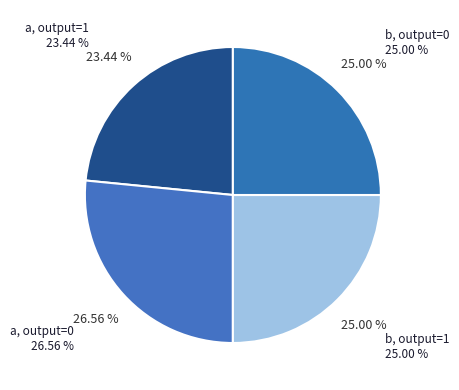

How many slices are in this pie chart?

4